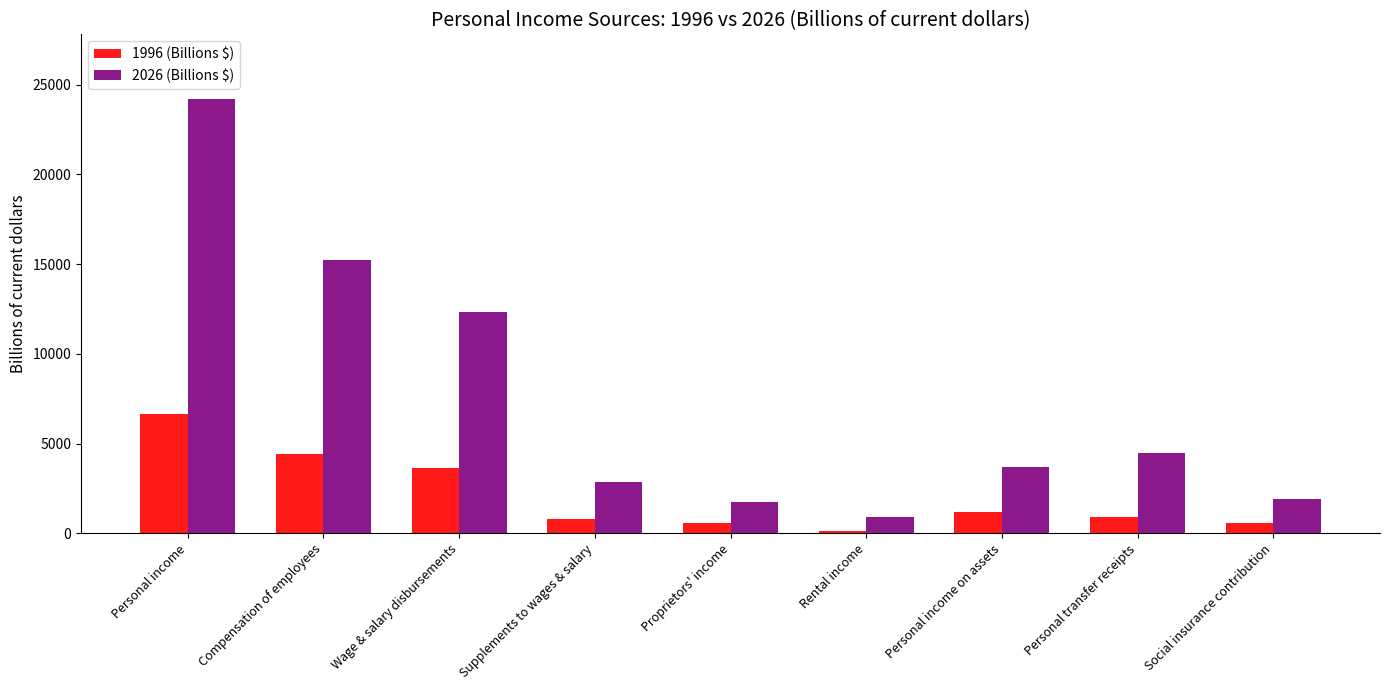

The value of 1996 (Billions $) at Personal income is 9360.0. True or false?

False